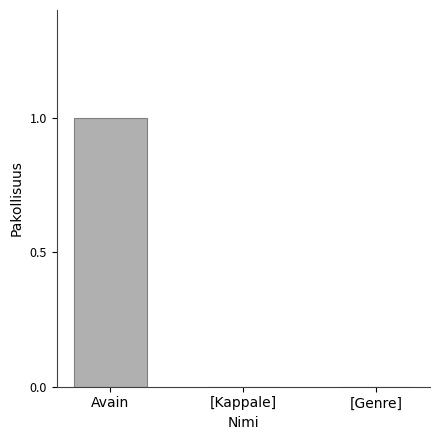

At which category does the chart reach its peak across all series?

Avain